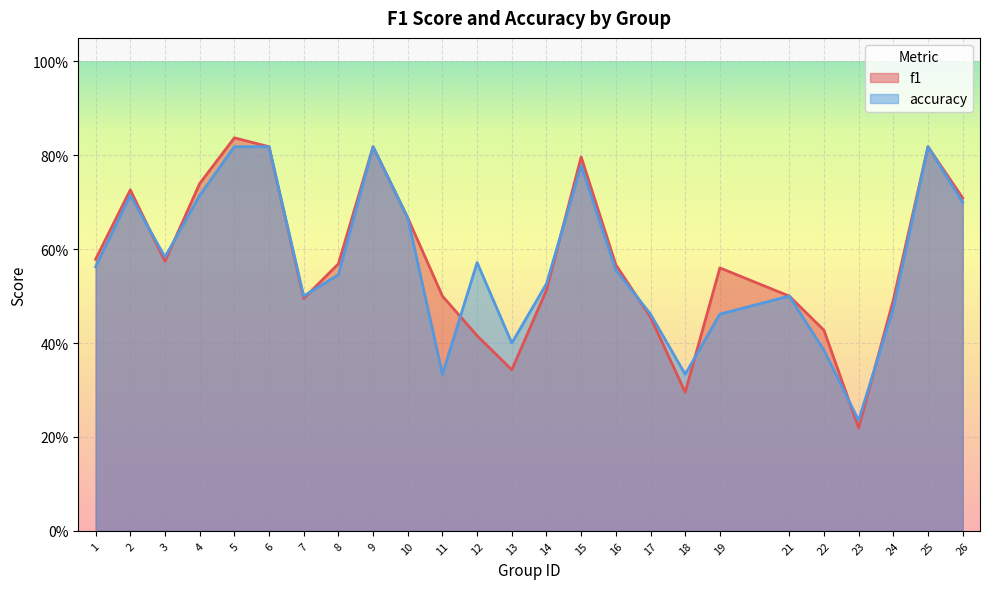

Reading left to right, what are all the values shown in this chart?

f1: 0.6	0.7	0.6	0.7	0.8	0.8	0.5	0.6	0.8	0.7	0.5	0.4	0.3	0.5	0.8	0.6	0.5	0.3	0.6	0.5	0.4	0.2	0.5	0.8	0.7
accuracy: 0.6	0.7	0.6	0.7	0.8	0.8	0.5	0.5	0.8	0.7	0.3	0.6	0.4	0.5	0.8	0.6	0.5	0.3	0.5	0.5	0.4	0.2	0.5	0.8	0.7